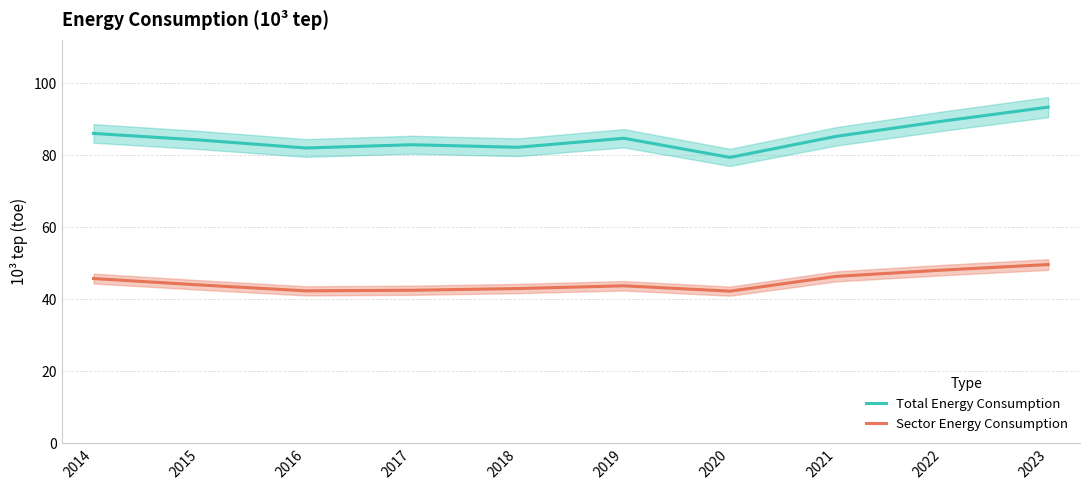

True or false: Sector Energy Consumption has more than 0 points higher than both neighbors.

True